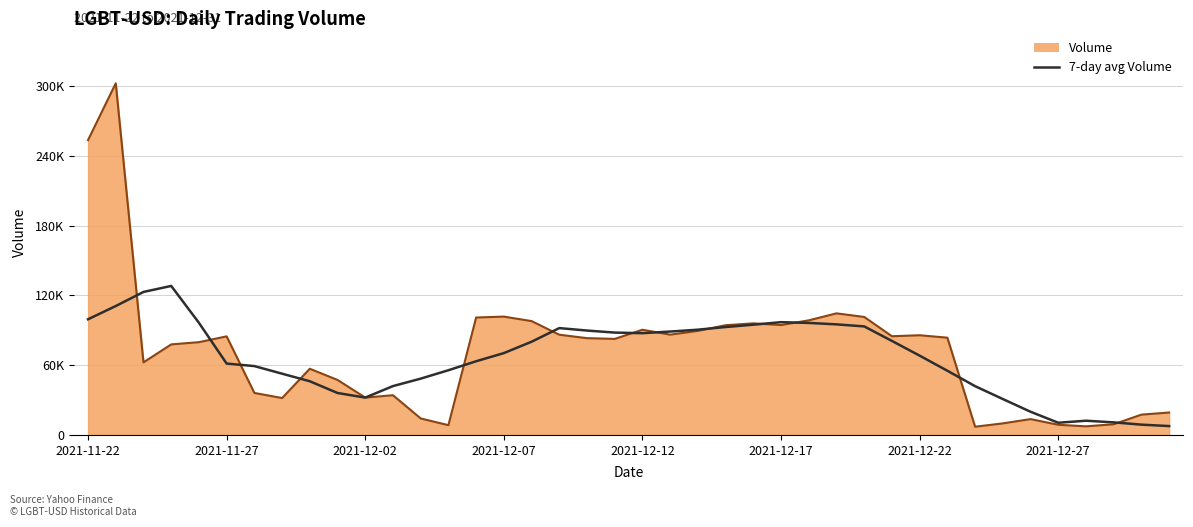

What are all the series names shown in the legend?

Volume, 7-day avg Volume